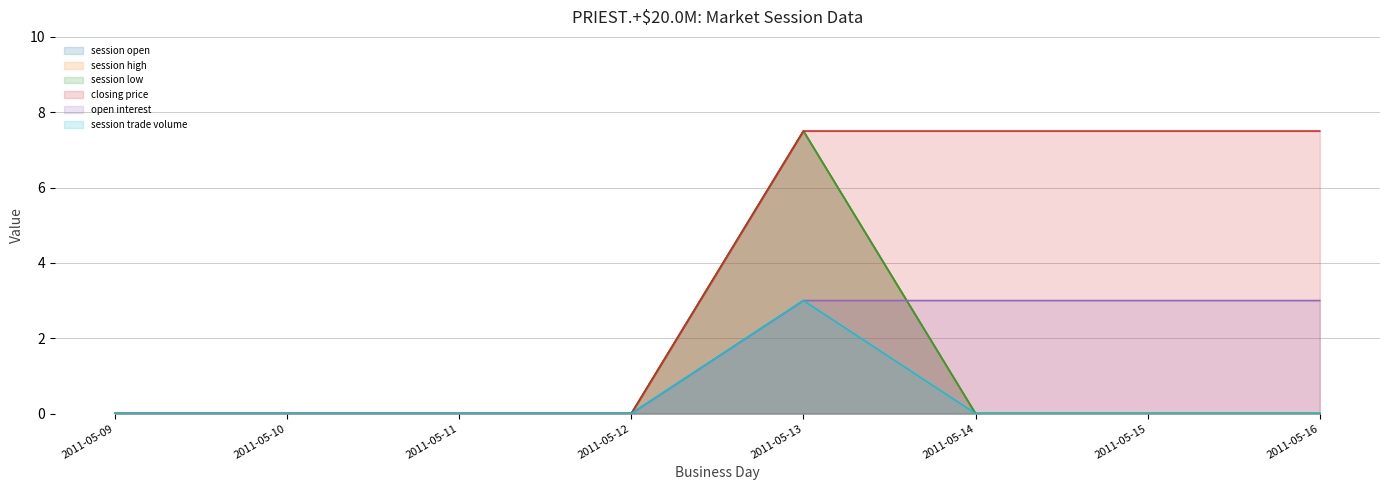

Between 2011-05-10 and 2011-05-16, which is larger?

2011-05-10